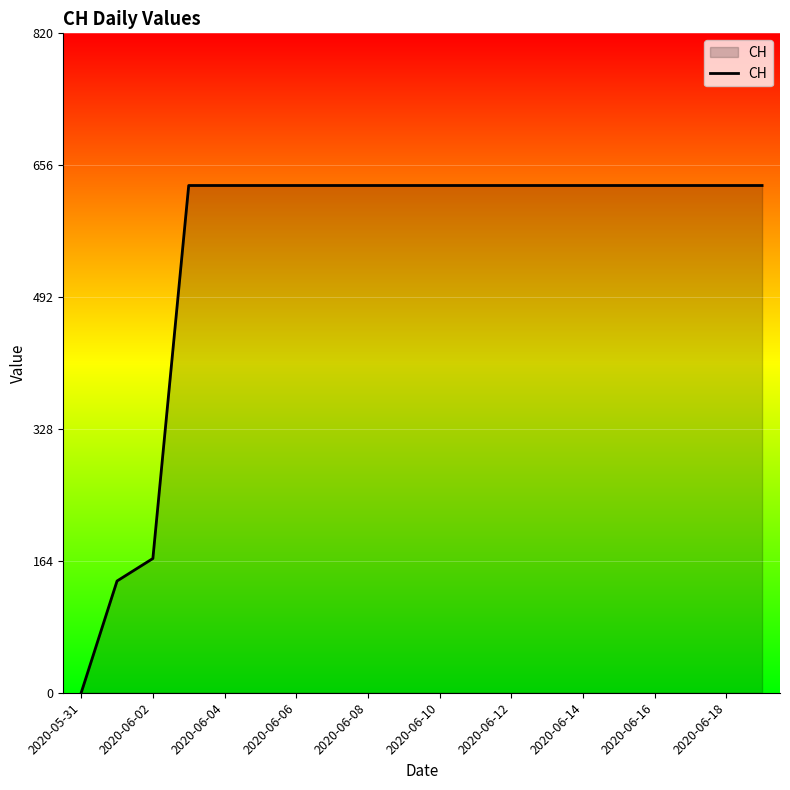

What is the sum of all values?

11033